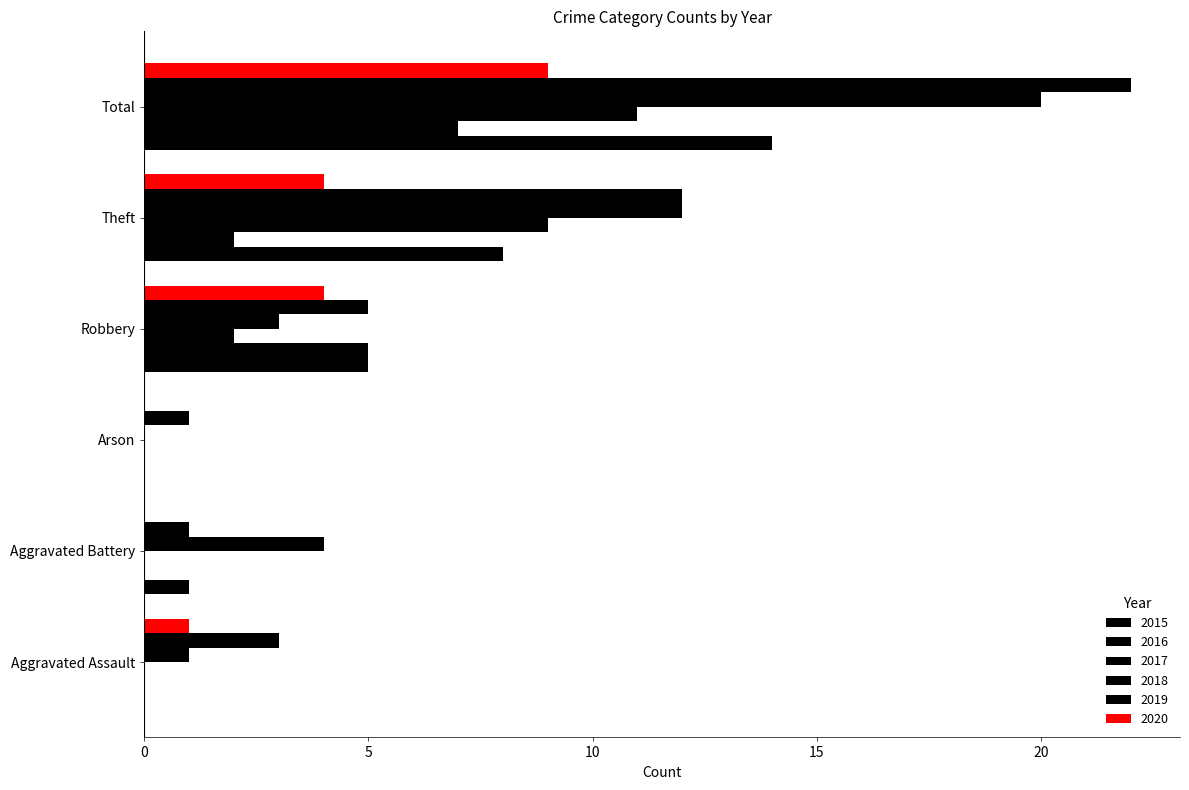

At which category is the sum across all series the highest?

Total